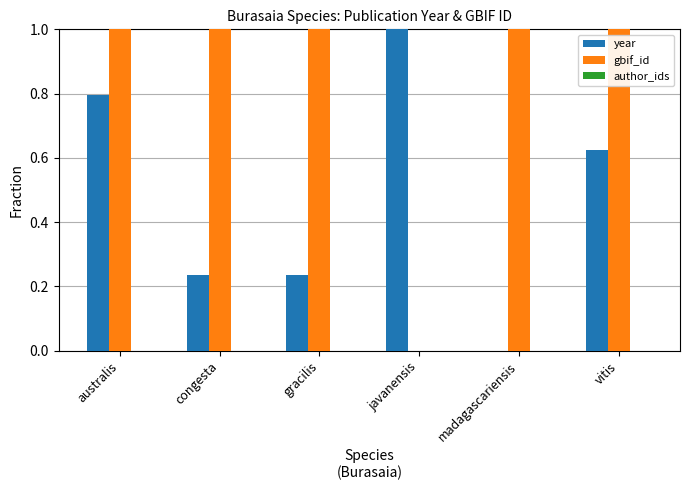

What is the maximum value shown in the chart?

1.0